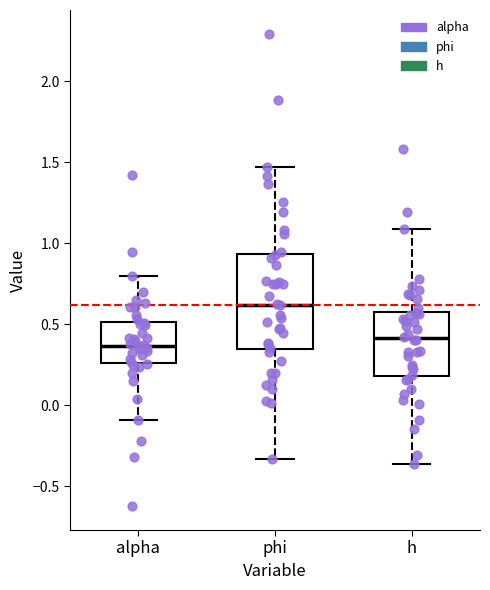

Reading left to right, read every box against the y-axis: the position of its median line, the range the box covers, and the ends of its whiskers. The values are not printed on the chart, so give them approximately, as read against the axis.

alpha: median 0.35, box 0.25 to 0.50, whiskers -0.10 to 0.80
phi: median 0.60, box 0.35 to 0.95, whiskers -0.35 to 1.45
h: median 0.40, box 0.20 to 0.60, whiskers -0.35 to 1.10